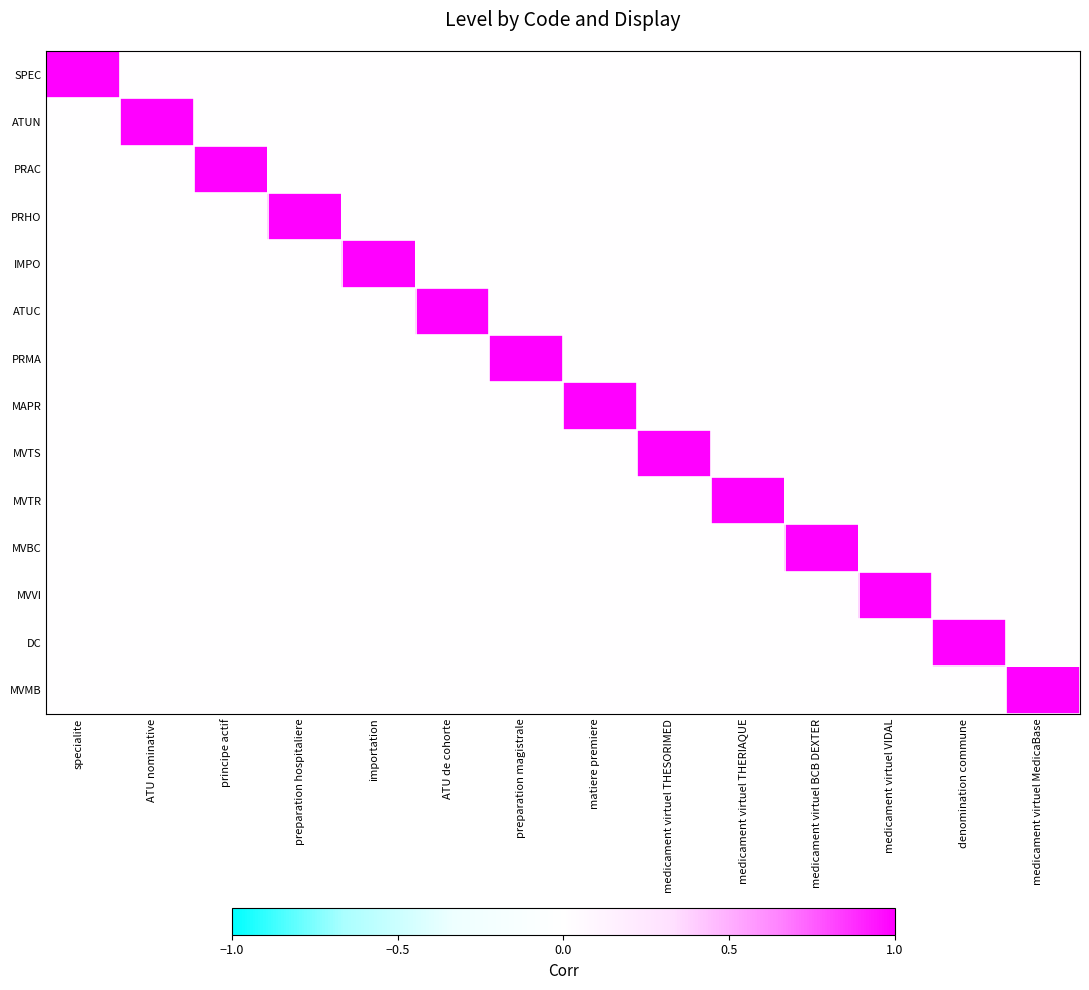

Reading right to left, extract all data points from this chart.

SPEC: medicament virtuel MedicaBase=0	denomination commune=0	medicament virtuel VIDAL=0	medicament virtuel BCB DEXTER=0	medicament virtuel THERIAQUE=0	medicament virtuel THESORIMED=0	matiere premiere=0	preparation magistrale=0	ATU de cohorte=0	importation=0	preparation hospitaliere=0	principe actif=0	ATU nominative=0	specialite=1
ATUN: medicament virtuel MedicaBase=0	denomination commune=0	medicament virtuel VIDAL=0	medicament virtuel BCB DEXTER=0	medicament virtuel THERIAQUE=0	medicament virtuel THESORIMED=0	matiere premiere=0	preparation magistrale=0	ATU de cohorte=0	importation=0	preparation hospitaliere=0	principe actif=0	ATU nominative=1	specialite=0
PRAC: medicament virtuel MedicaBase=0	denomination commune=0	medicament virtuel VIDAL=0	medicament virtuel BCB DEXTER=0	medicament virtuel THERIAQUE=0	medicament virtuel THESORIMED=0	matiere premiere=0	preparation magistrale=0	ATU de cohorte=0	importation=0	preparation hospitaliere=0	principe actif=1	ATU nominative=0	specialite=0
PRHO: medicament virtuel MedicaBase=0	denomination commune=0	medicament virtuel VIDAL=0	medicament virtuel BCB DEXTER=0	medicament virtuel THERIAQUE=0	medicament virtuel THESORIMED=0	matiere premiere=0	preparation magistrale=0	ATU de cohorte=0	importation=0	preparation hospitaliere=1	principe actif=0	ATU nominative=0	specialite=0
IMPO: medicament virtuel MedicaBase=0	denomination commune=0	medicament virtuel VIDAL=0	medicament virtuel BCB DEXTER=0	medicament virtuel THERIAQUE=0	medicament virtuel THESORIMED=0	matiere premiere=0	preparation magistrale=0	ATU de cohorte=0	importation=1	preparation hospitaliere=0	principe actif=0	ATU nominative=0	specialite=0
ATUC: medicament virtuel MedicaBase=0	denomination commune=0	medicament virtuel VIDAL=0	medicament virtuel BCB DEXTER=0	medicament virtuel THERIAQUE=0	medicament virtuel THESORIMED=0	matiere premiere=0	preparation magistrale=0	ATU de cohorte=1	importation=0	preparation hospitaliere=0	principe actif=0	ATU nominative=0	specialite=0
PRMA: medicament virtuel MedicaBase=0	denomination commune=0	medicament virtuel VIDAL=0	medicament virtuel BCB DEXTER=0	medicament virtuel THERIAQUE=0	medicament virtuel THESORIMED=0	matiere premiere=0	preparation magistrale=1	ATU de cohorte=0	importation=0	preparation hospitaliere=0	principe actif=0	ATU nominative=0	specialite=0
MAPR: medicament virtuel MedicaBase=0	denomination commune=0	medicament virtuel VIDAL=0	medicament virtuel BCB DEXTER=0	medicament virtuel THERIAQUE=0	medicament virtuel THESORIMED=0	matiere premiere=1	preparation magistrale=0	ATU de cohorte=0	importation=0	preparation hospitaliere=0	principe actif=0	ATU nominative=0	specialite=0
MVTS: medicament virtuel MedicaBase=0	denomination commune=0	medicament virtuel VIDAL=0	medicament virtuel BCB DEXTER=0	medicament virtuel THERIAQUE=0	medicament virtuel THESORIMED=1	matiere premiere=0	preparation magistrale=0	ATU de cohorte=0	importation=0	preparation hospitaliere=0	principe actif=0	ATU nominative=0	specialite=0
MVTR: medicament virtuel MedicaBase=0	denomination commune=0	medicament virtuel VIDAL=0	medicament virtuel BCB DEXTER=0	medicament virtuel THERIAQUE=1	medicament virtuel THESORIMED=0	matiere premiere=0	preparation magistrale=0	ATU de cohorte=0	importation=0	preparation hospitaliere=0	principe actif=0	ATU nominative=0	specialite=0
MVBC: medicament virtuel MedicaBase=0	denomination commune=0	medicament virtuel VIDAL=0	medicament virtuel BCB DEXTER=1	medicament virtuel THERIAQUE=0	medicament virtuel THESORIMED=0	matiere premiere=0	preparation magistrale=0	ATU de cohorte=0	importation=0	preparation hospitaliere=0	principe actif=0	ATU nominative=0	specialite=0
MVVI: medicament virtuel MedicaBase=0	denomination commune=0	medicament virtuel VIDAL=1	medicament virtuel BCB DEXTER=0	medicament virtuel THERIAQUE=0	medicament virtuel THESORIMED=0	matiere premiere=0	preparation magistrale=0	ATU de cohorte=0	importation=0	preparation hospitaliere=0	principe actif=0	ATU nominative=0	specialite=0
DC: medicament virtuel MedicaBase=0	denomination commune=1	medicament virtuel VIDAL=0	medicament virtuel BCB DEXTER=0	medicament virtuel THERIAQUE=0	medicament virtuel THESORIMED=0	matiere premiere=0	preparation magistrale=0	ATU de cohorte=0	importation=0	preparation hospitaliere=0	principe actif=0	ATU nominative=0	specialite=0
MVMB: medicament virtuel MedicaBase=1	denomination commune=0	medicament virtuel VIDAL=0	medicament virtuel BCB DEXTER=0	medicament virtuel THERIAQUE=0	medicament virtuel THESORIMED=0	matiere premiere=0	preparation magistrale=0	ATU de cohorte=0	importation=0	preparation hospitaliere=0	principe actif=0	ATU nominative=0	specialite=0